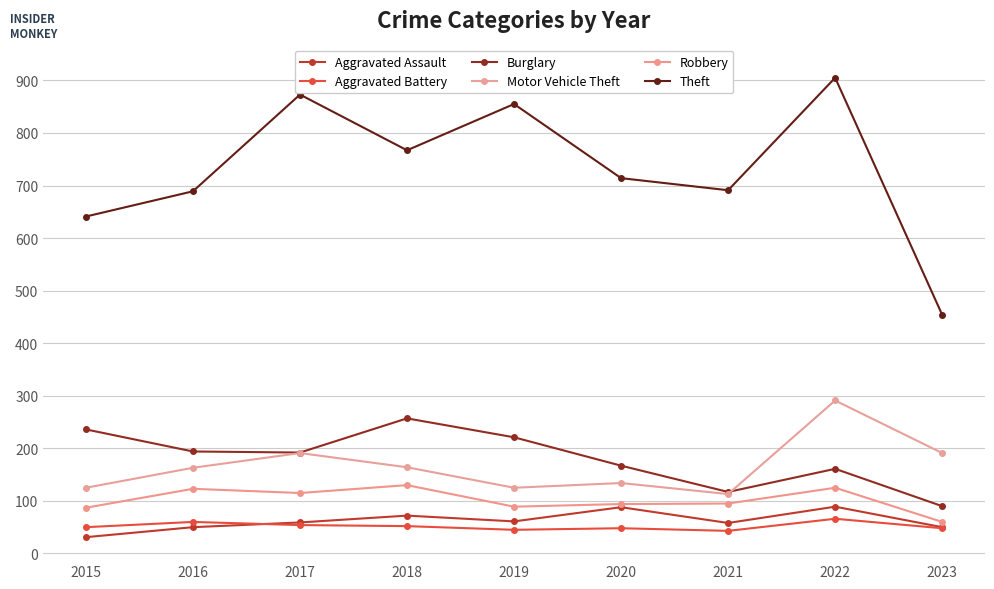

Which has a higher value, 2019 or 2015?

2019